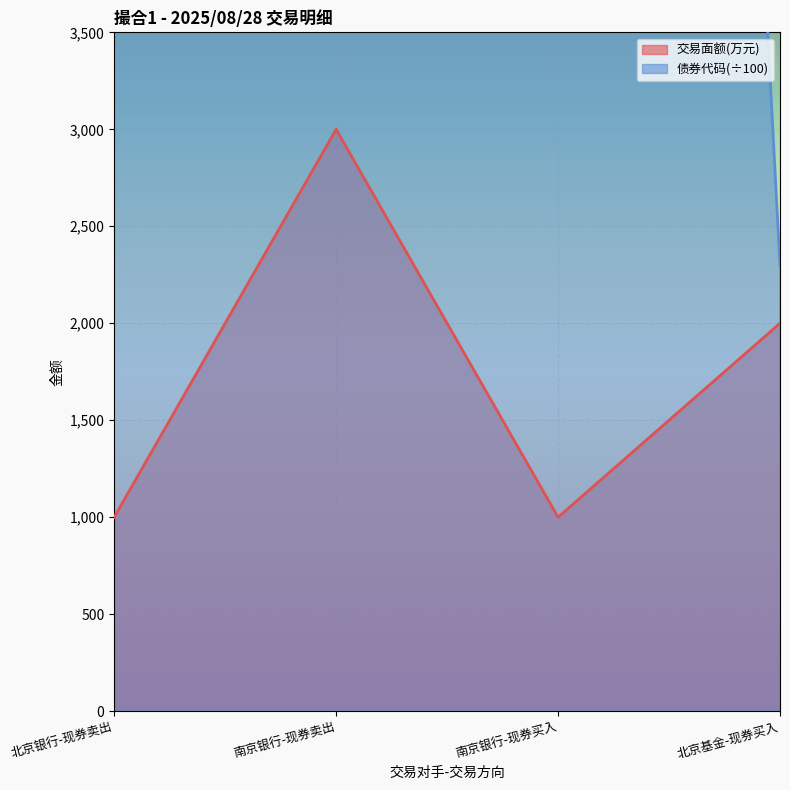

Between 北京基金-现券买入 and 南京银行-现券卖出, which is larger?

南京银行-现券卖出